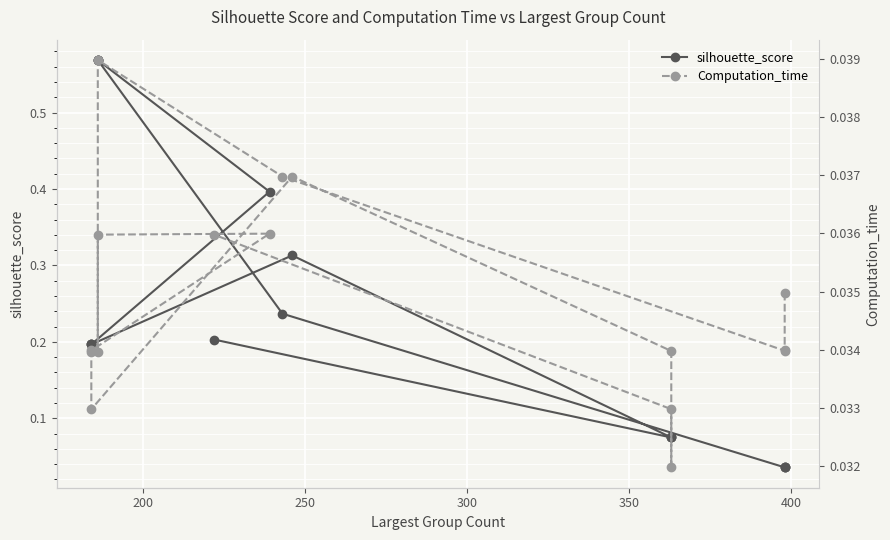

True or false: silhouette_score and Computation_time intersect in this chart.

False